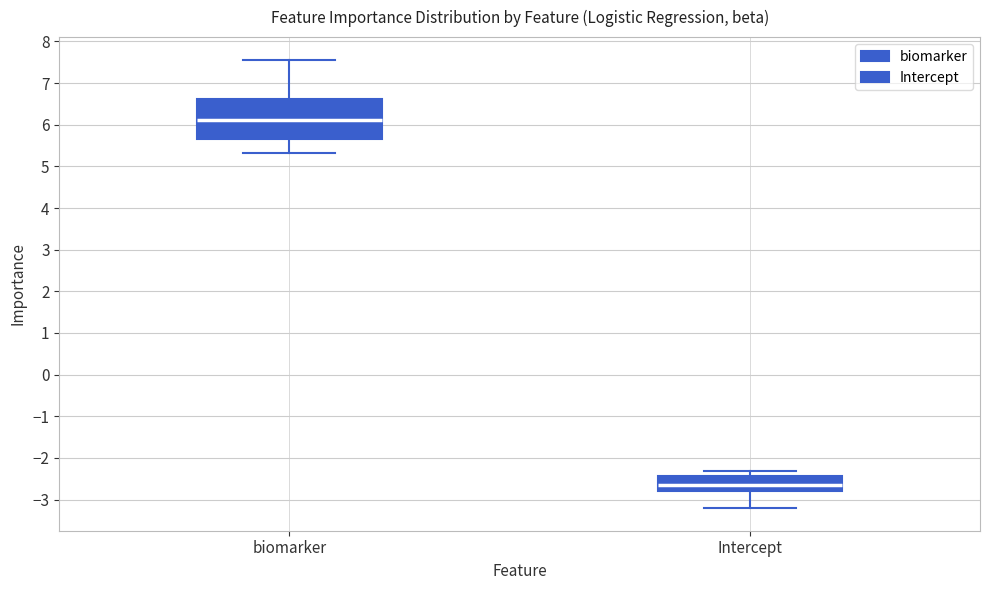

Where is the upper edge of the box for biomarker on the y-axis? The values are not printed on the chart, so give them approximately, as read against the axis.

6.6